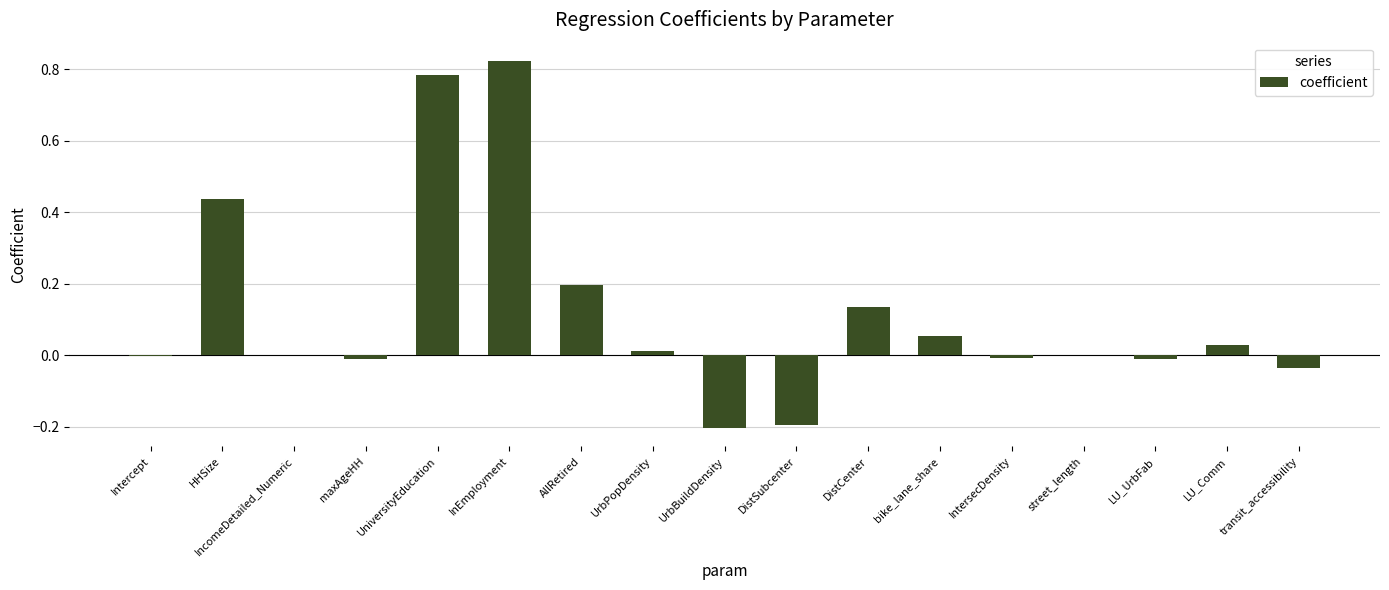

The value at street_length is -0.0. True or false?

True